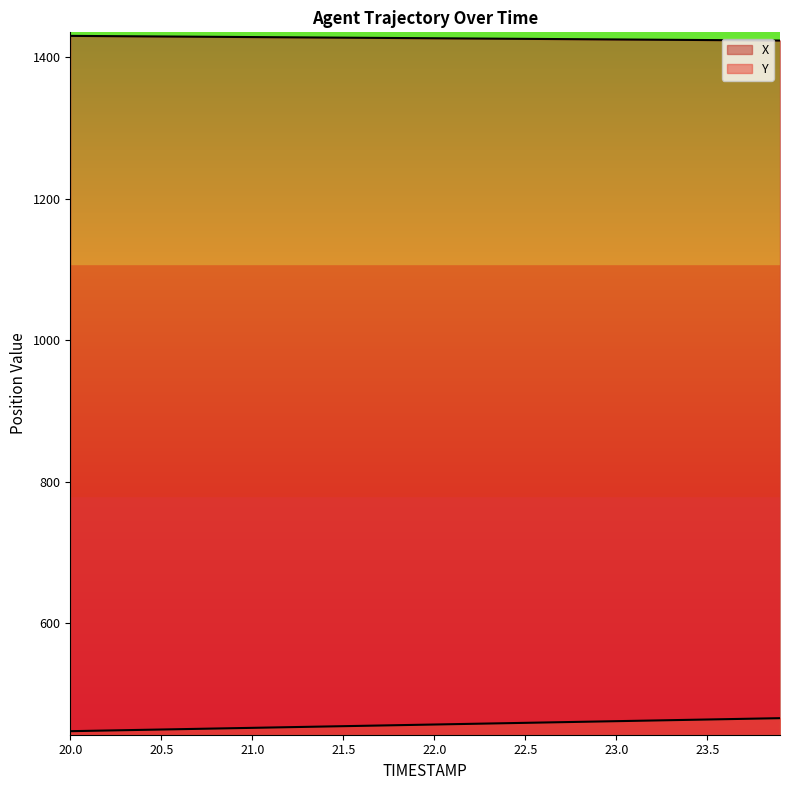

Which category has the lowest value in the X series?

23.9